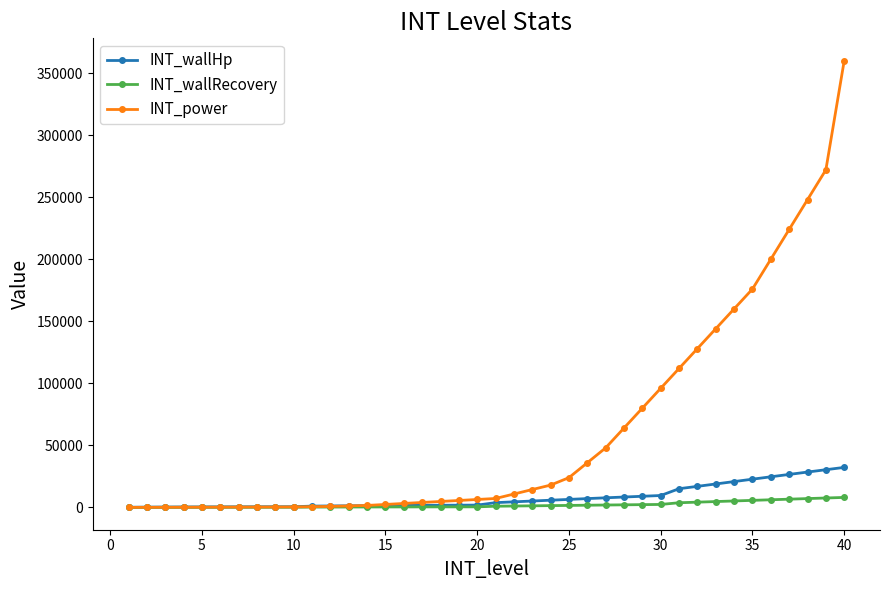

Rank the series by their maximum value, from highest to lowest.

INT_power, INT_wallHp, INT_wallRecovery